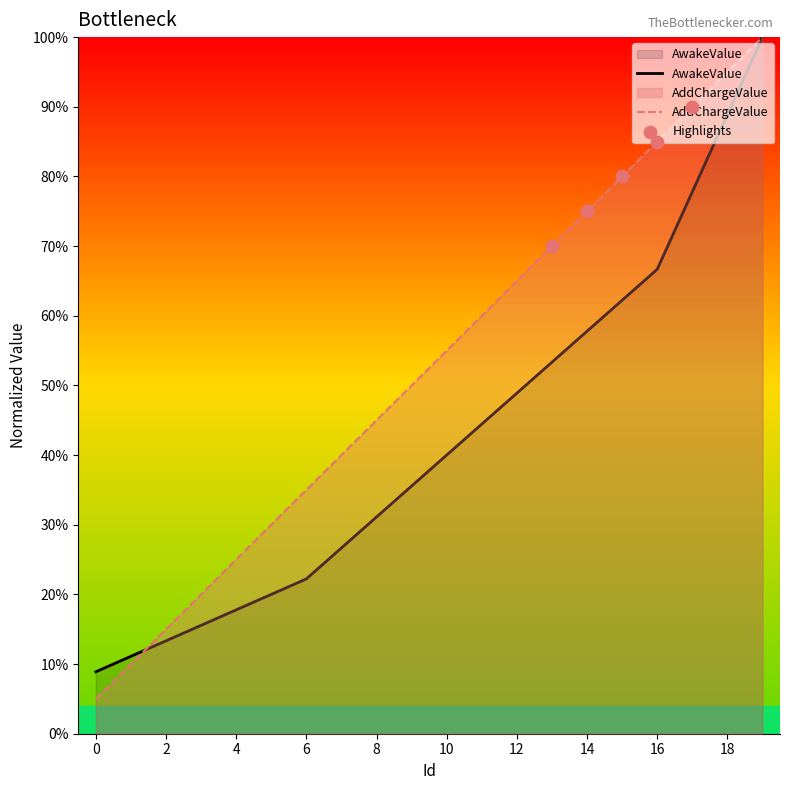

Which series has the largest total across all categories?

AddChargeValue